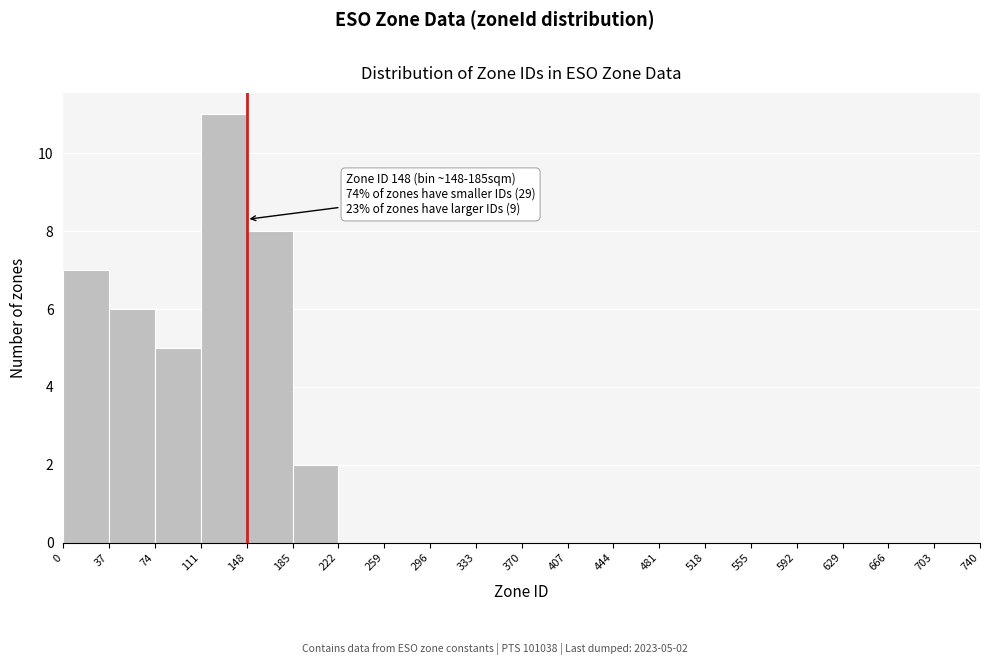

Over which range of the x-axis is the bar tallest?

111 to 148